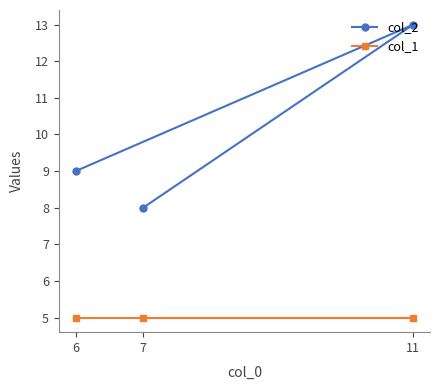

What is the sum of all col_2 values?

30